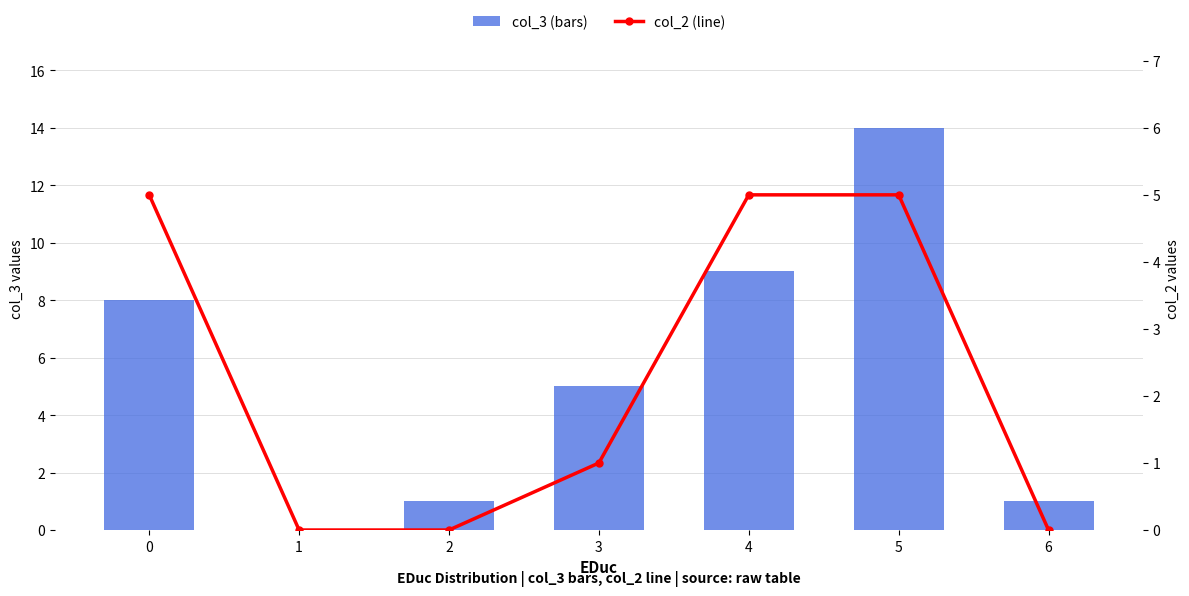

What is the difference between the col_3 values at 3 and 6?

4